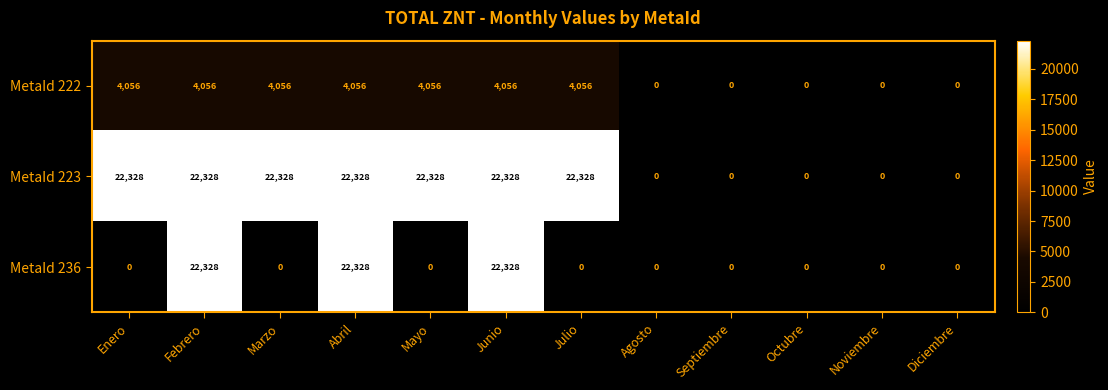

Which series changed the most between Marzo and Junio?

MetaId 236